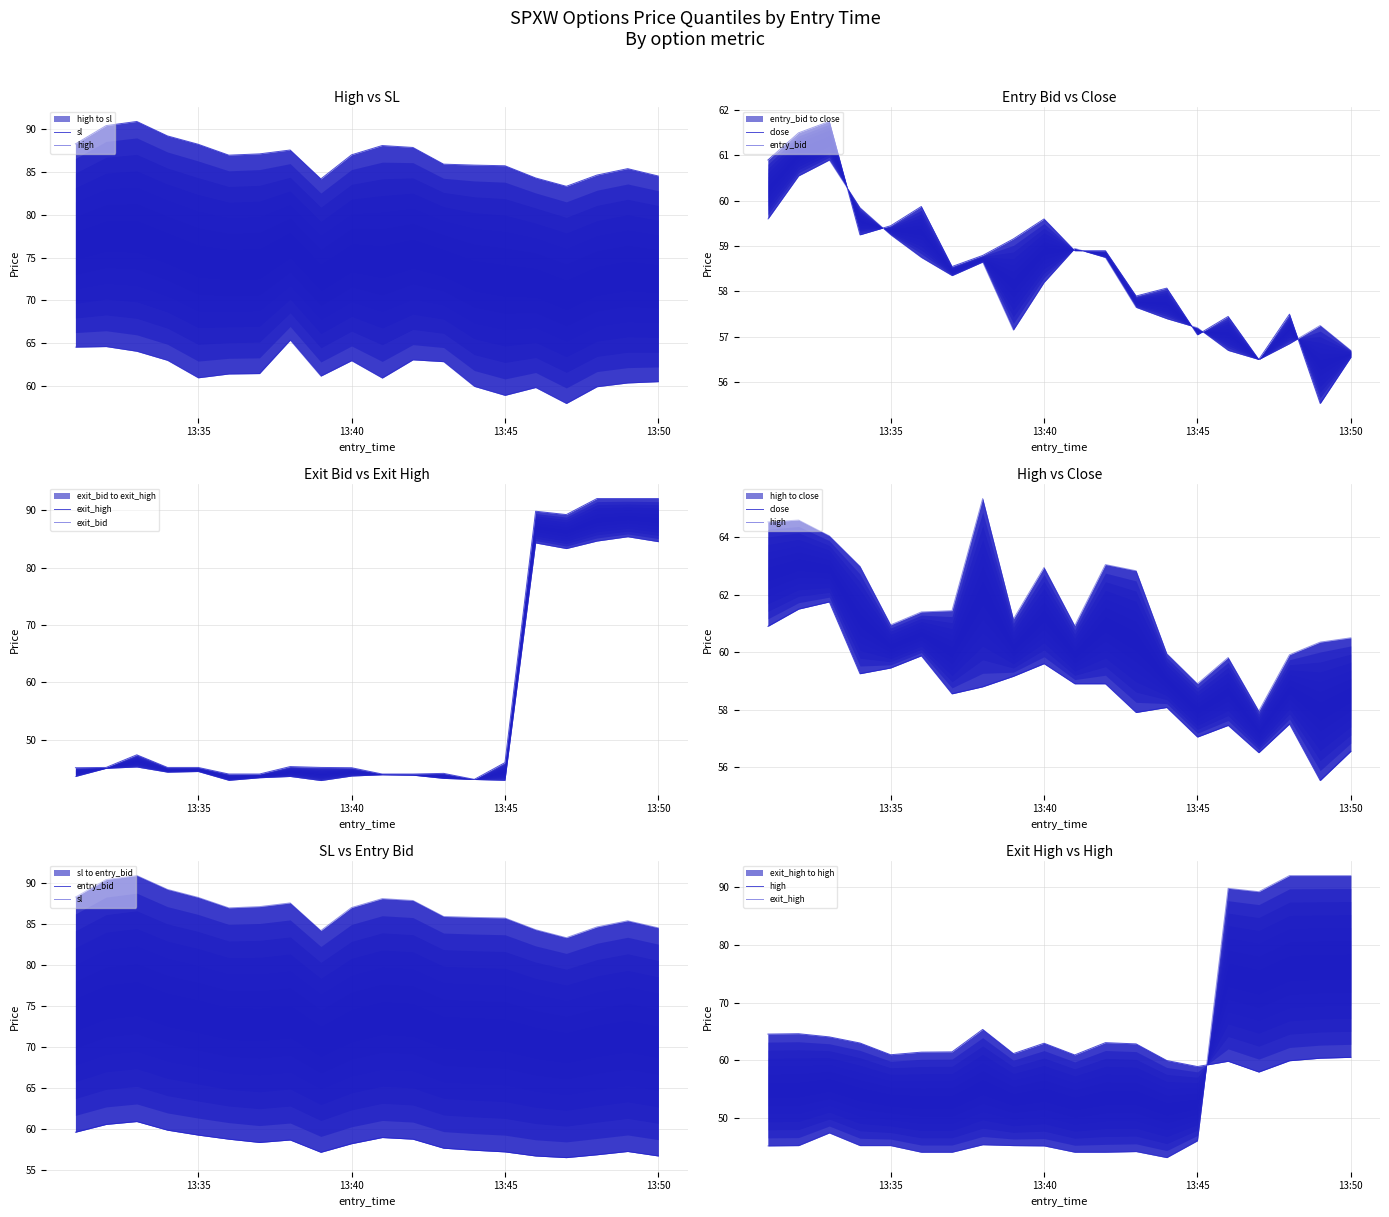

Is it true that entry_bid equals 56.9 at 17?

True